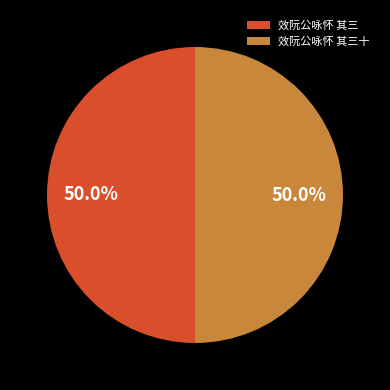

True or false: 效阮公咏怀 其三十 accounts for 40% of the total.

False